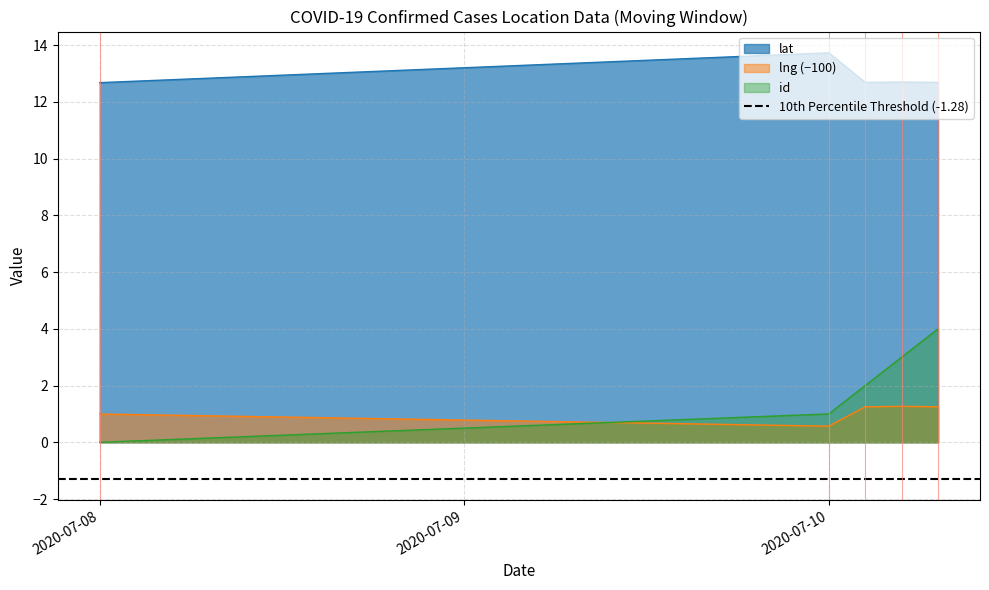

Which has a higher value, 2020-07-10 or 2020-07-10?

2020-07-10